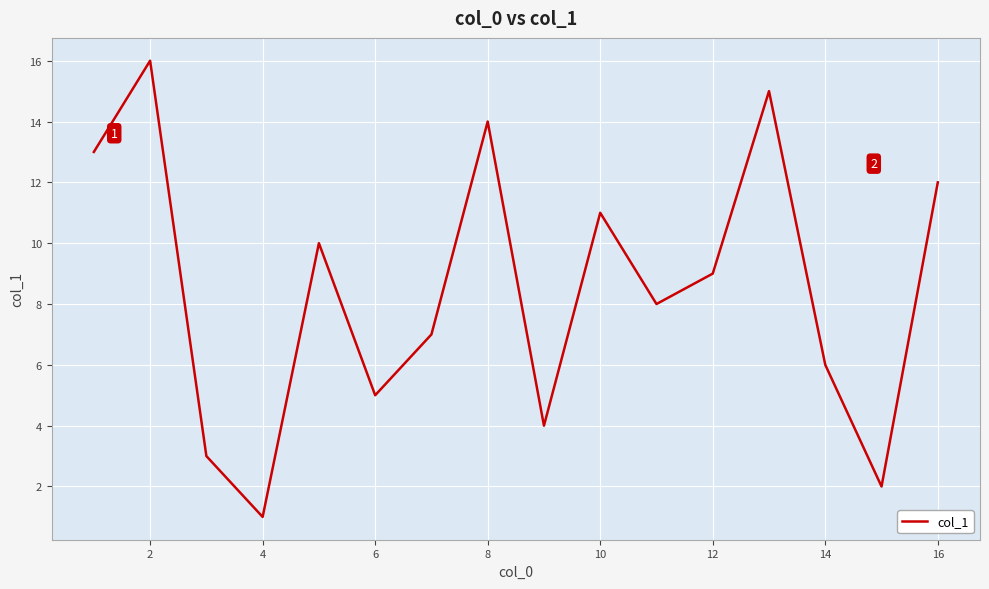

How many categories are shown in the chart?

16